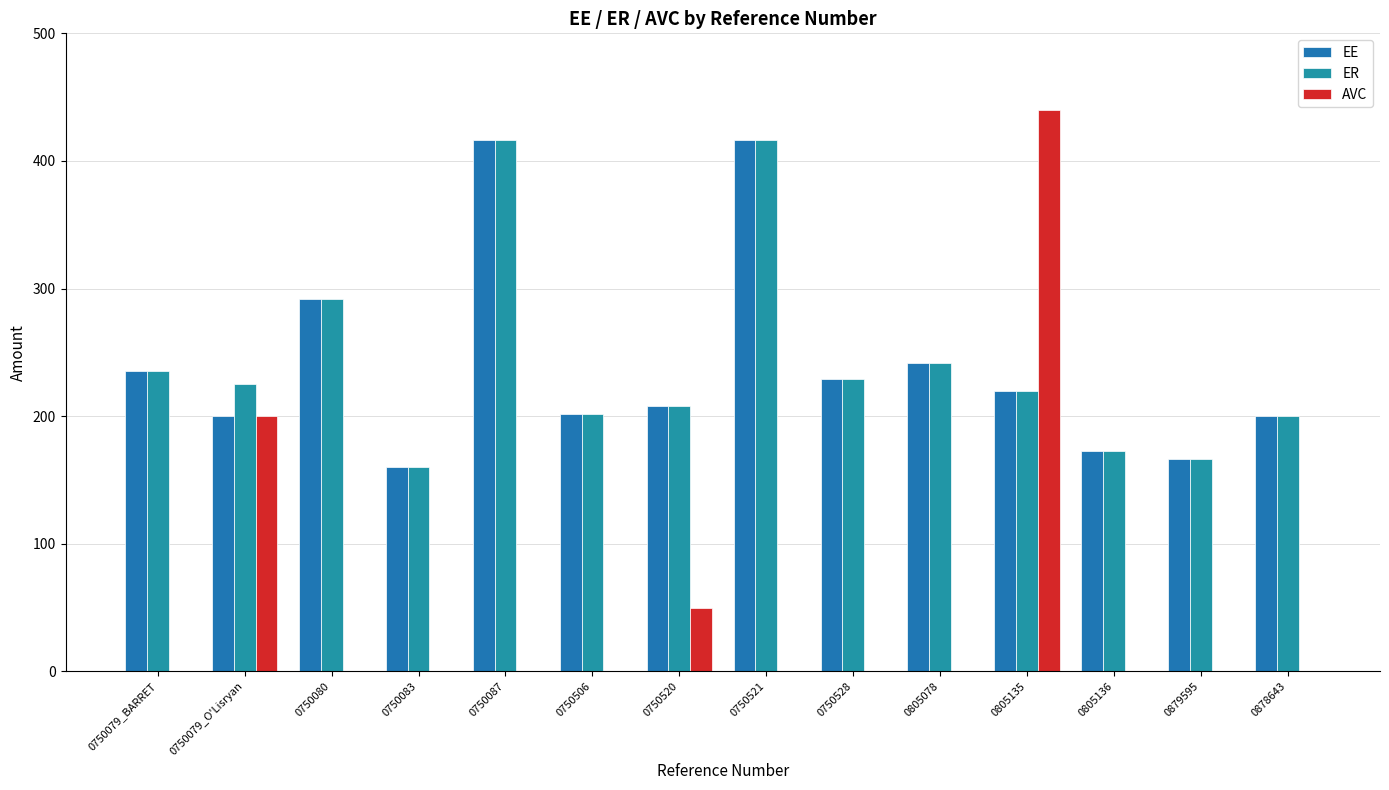

Are the bars horizontal?

No